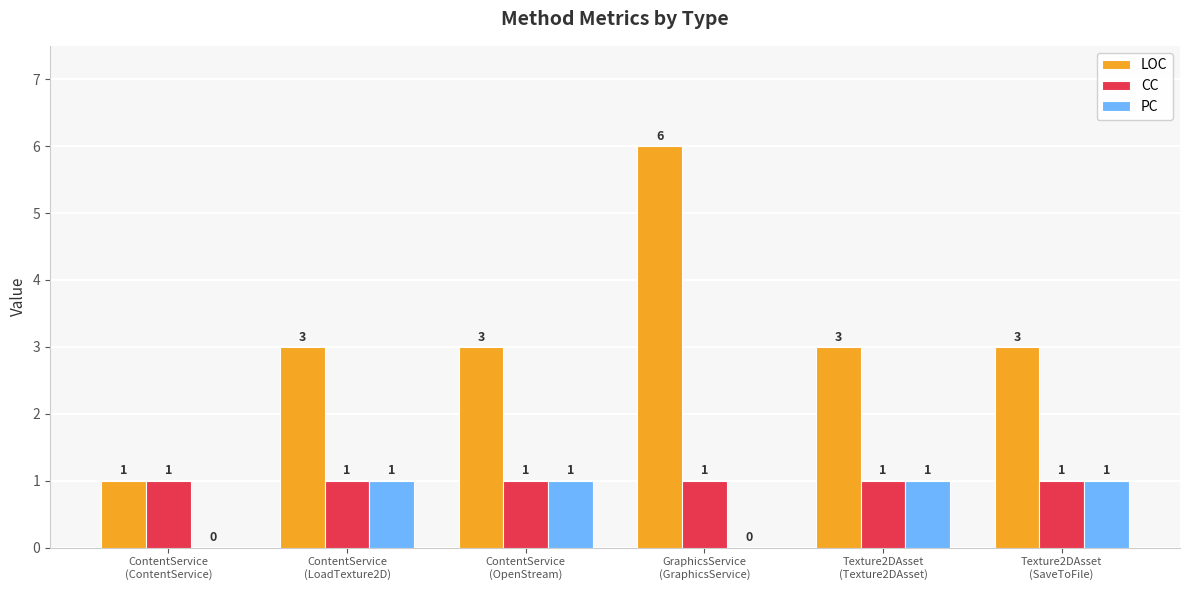

What is the highest value of the LOC series?

6